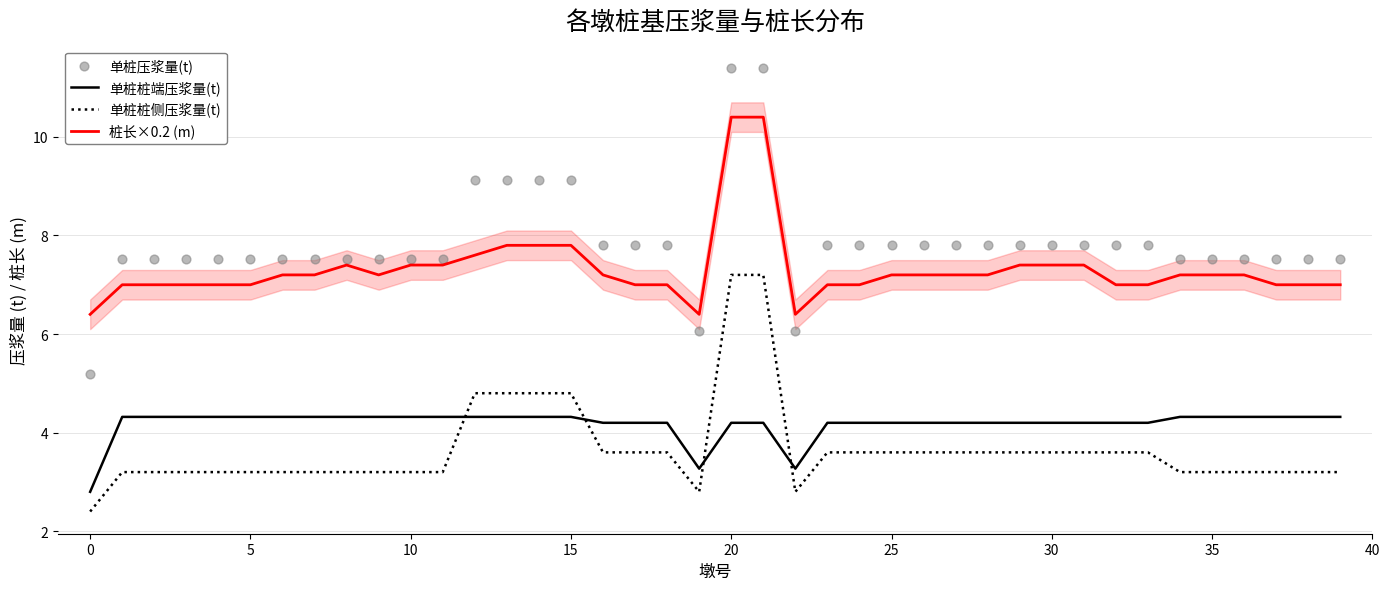

Which series has the widest spread of Y values?

单桩压浆量(t)